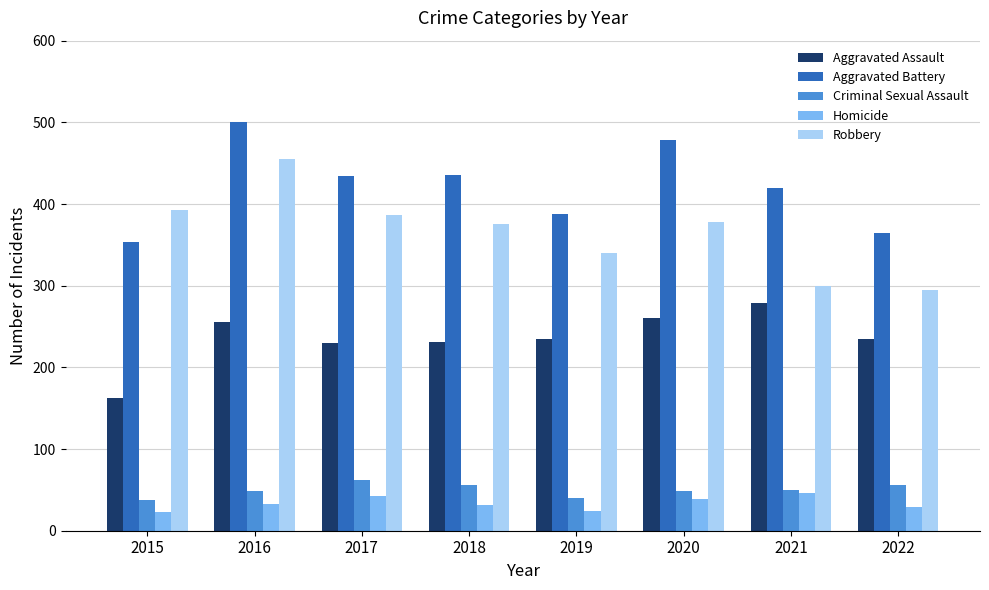

Is it true that Criminal Sexual Assault equals 42 at 2017?

False